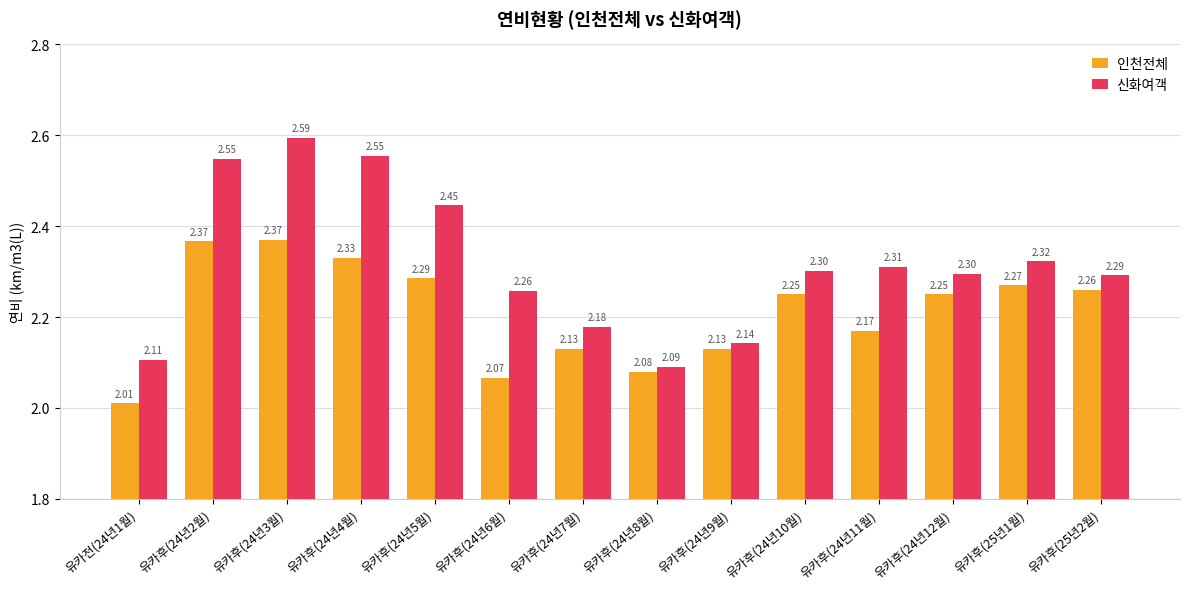

What is the sum of the 신화여객 values at 유카후(24년5월) and 유카후(24년12월)?

4.7